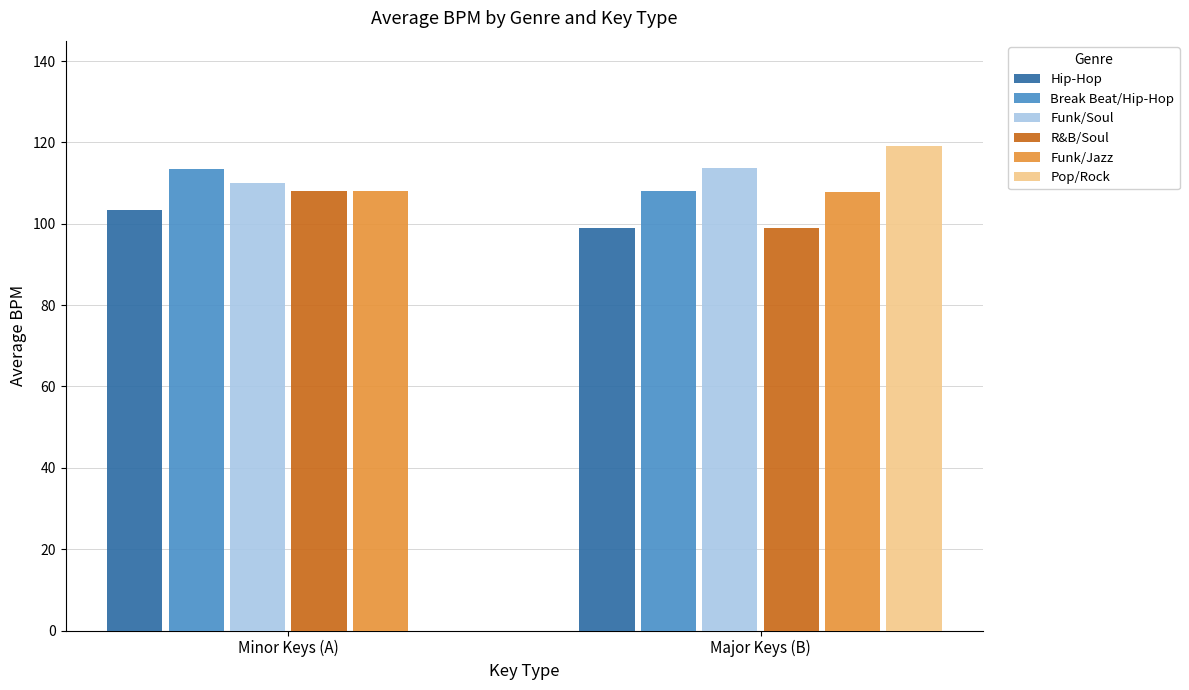

Read the Break Beat/Hip-Hop value at Major Keys (B).

108.0